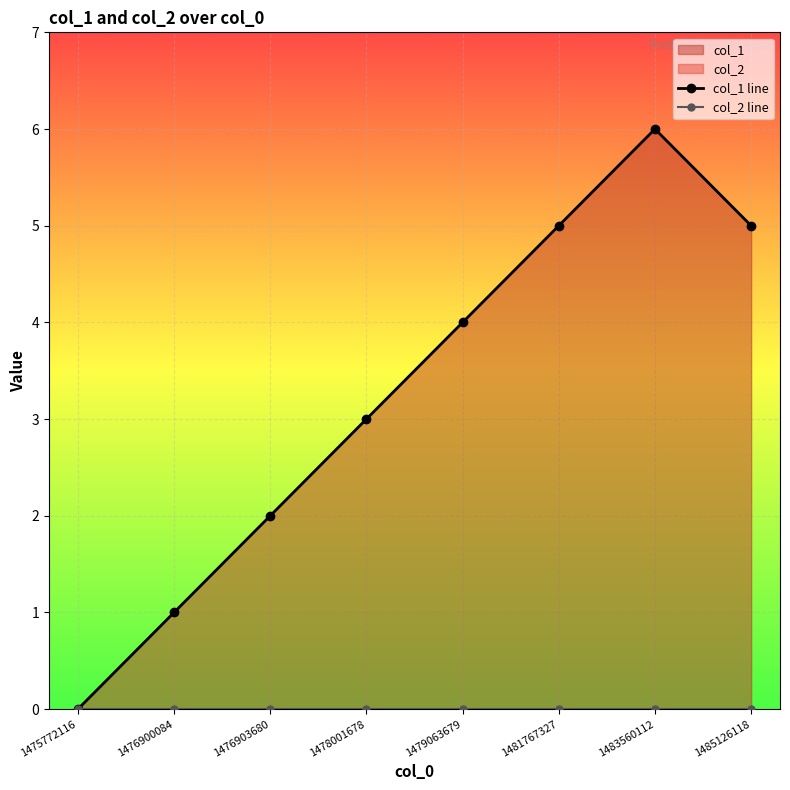

Is the value of col_2 line at 1483560112 greater than the value of col_1 line at 1476903680?

No